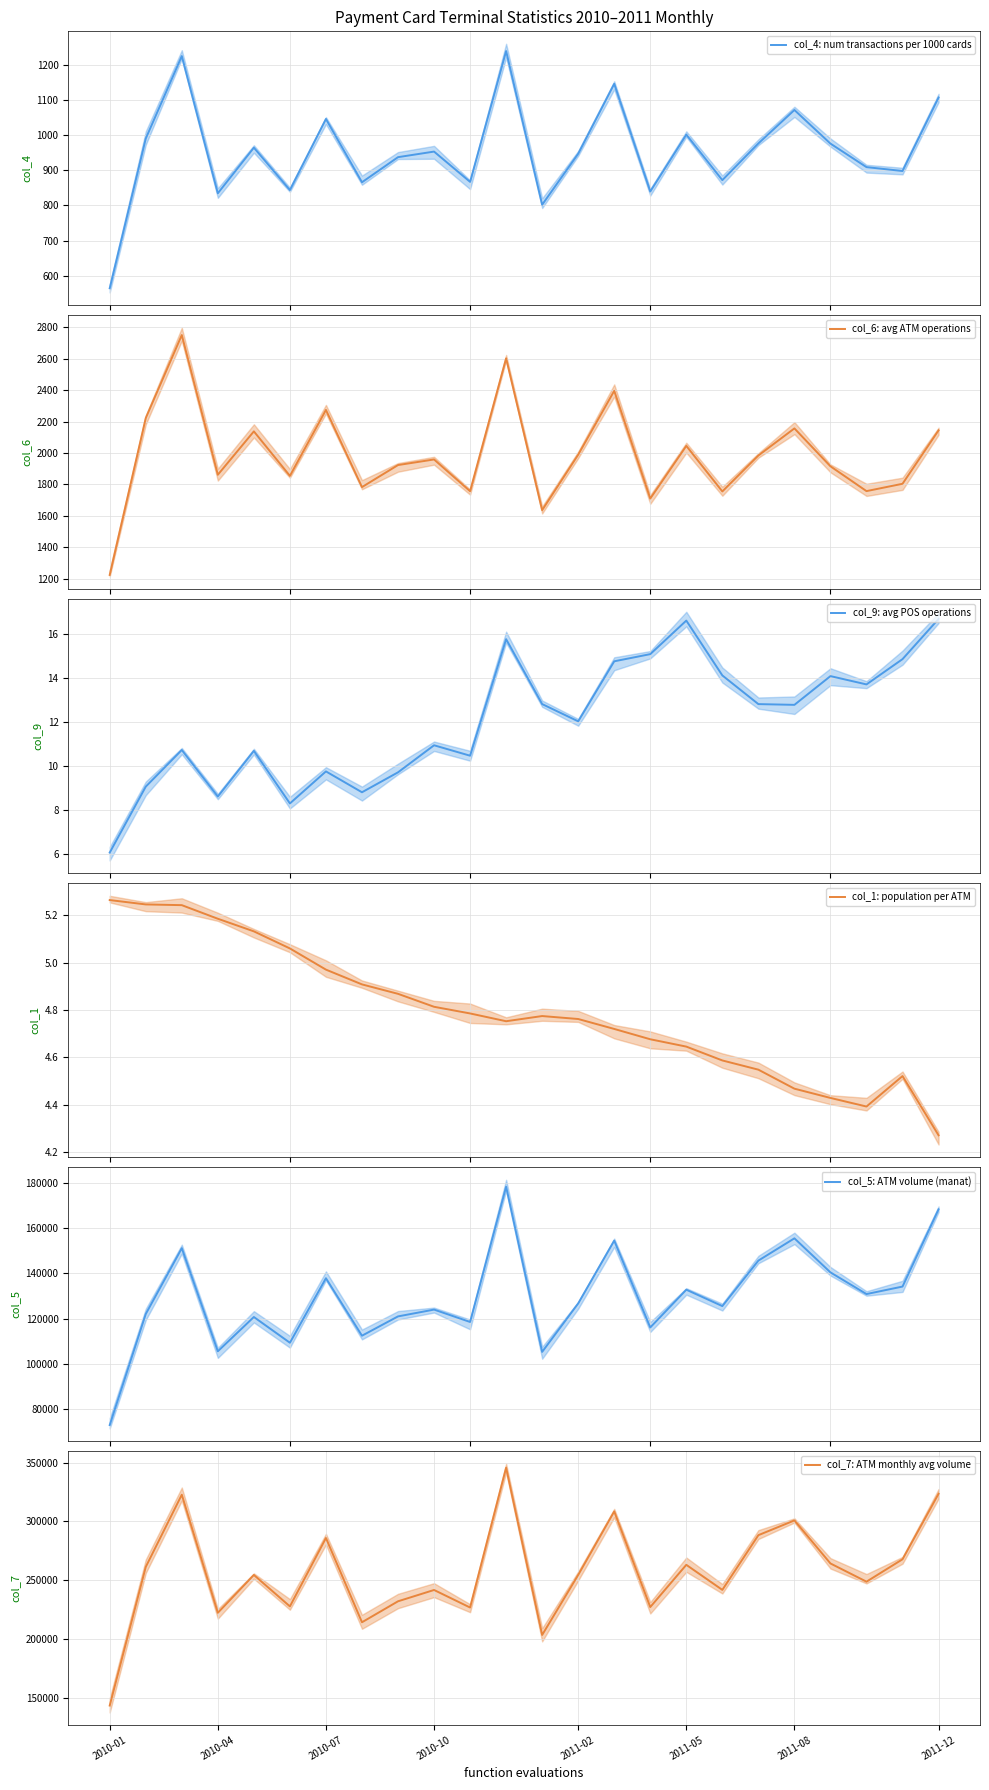

Which category has the lowest value in the col_7: ATM monthly avg volume series?

2010-01